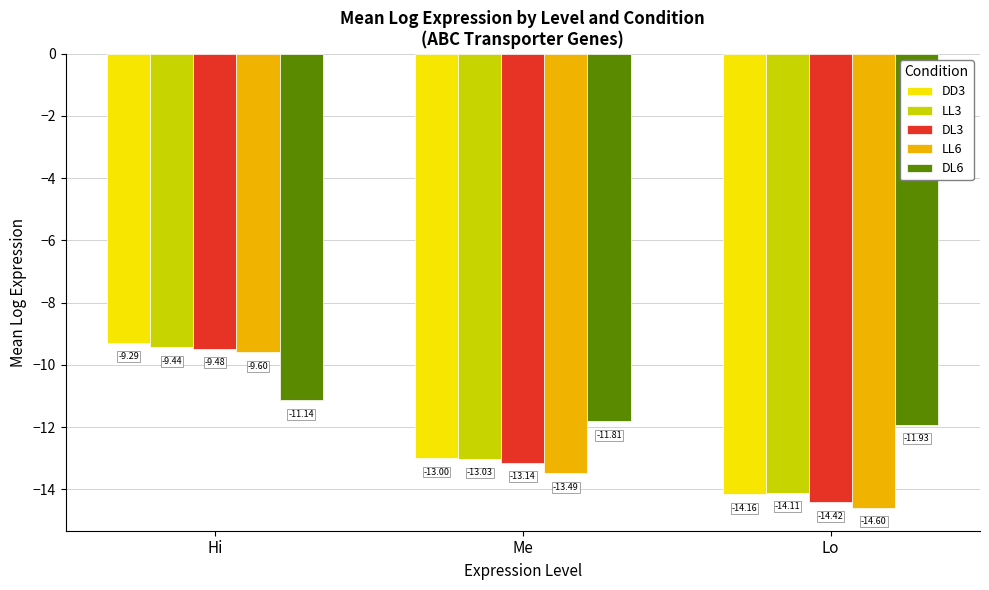

Which series changed the most between Hi and Me?

LL6